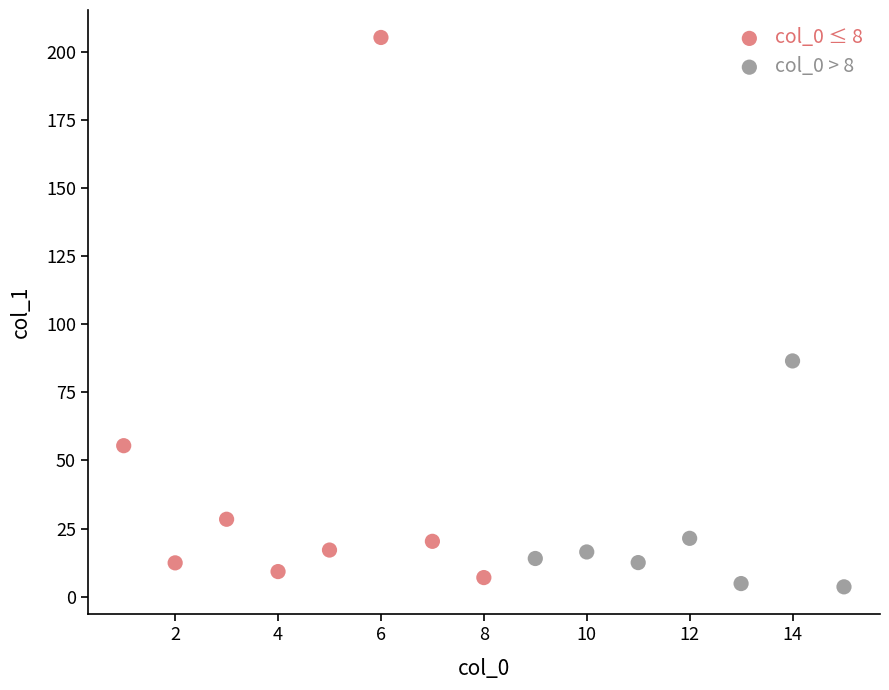

Which series has the largest Y range (max minus min)?

col_0 ≤ 8